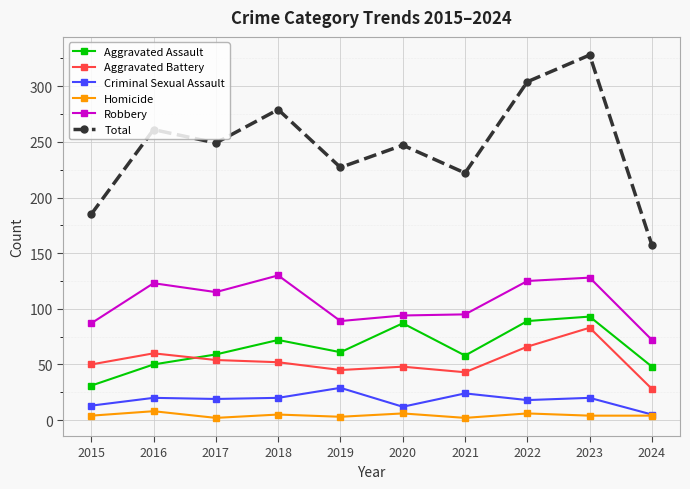

How many series are shown in this chart?

6